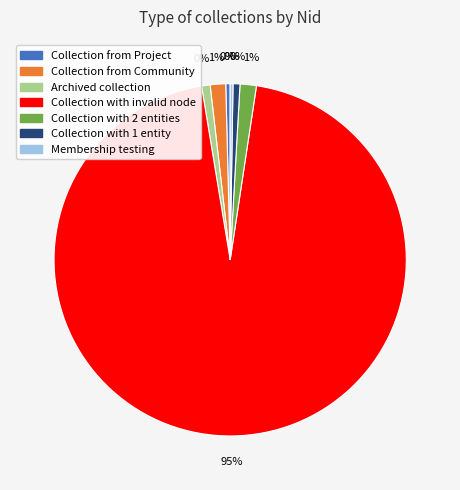

Rank the categories by value from highest to lowest.

Collection with invalid node, Collection with 2 entities, Collection from Community, Archived collection, Collection with 1 entity, Collection from Project, Membership testing